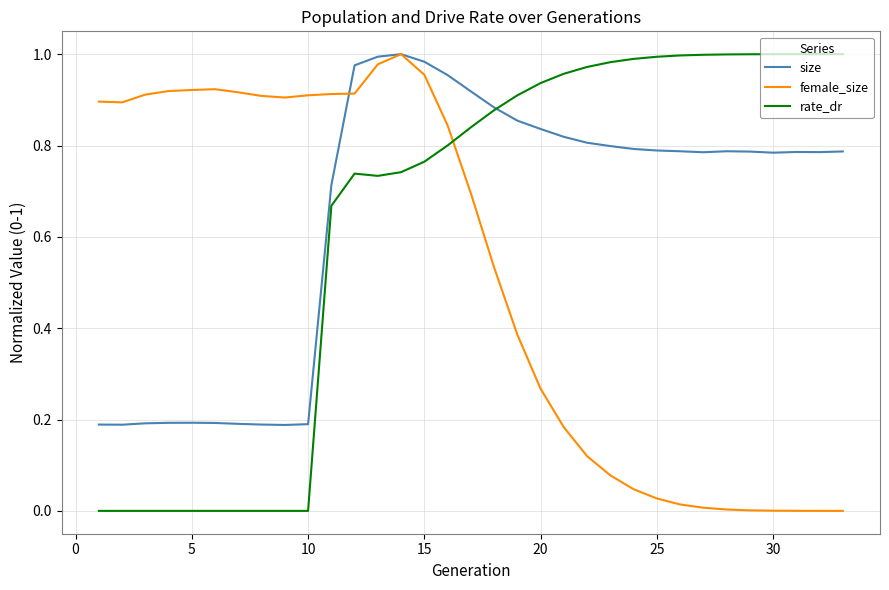

Which series has the largest range (max minus min)?

female_size